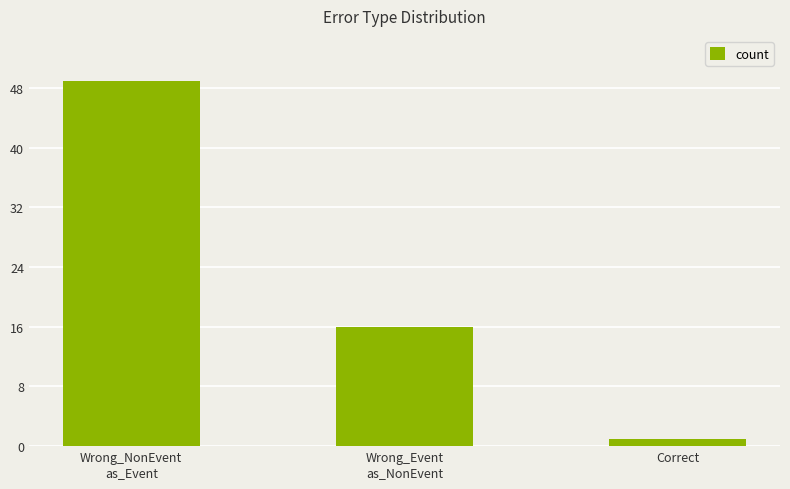

Rank the categories by value from lowest to highest.

Correct, Wrong_Event
as_NonEvent, Wrong_NonEvent
as_Event